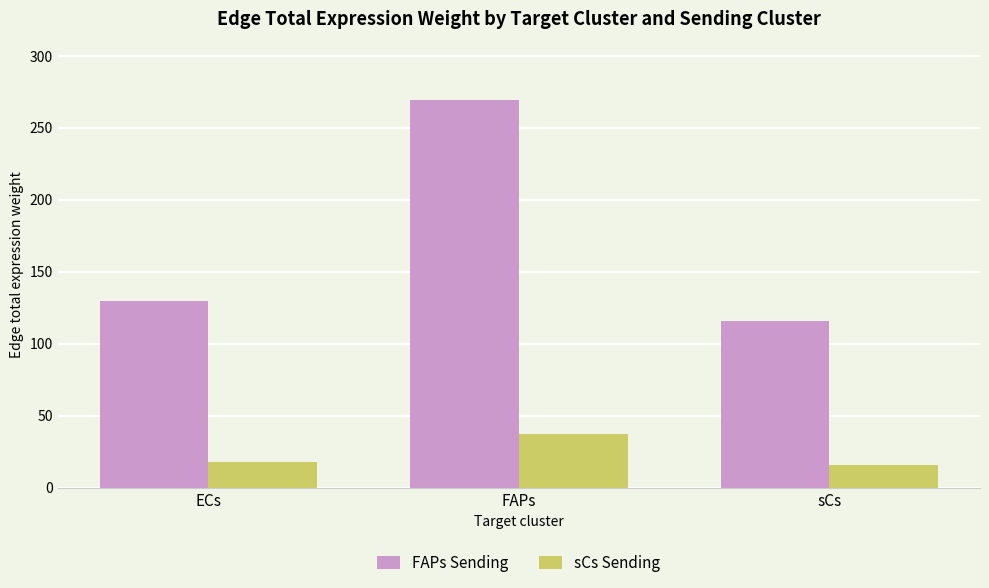

At how many categories does at least one series exceed 254?

1